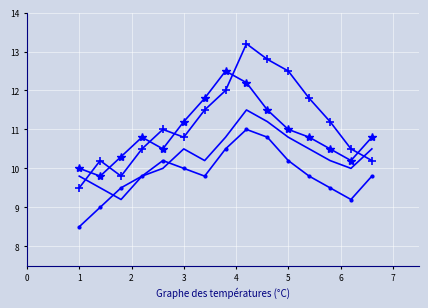

What is the smallest value displayed?

8.5